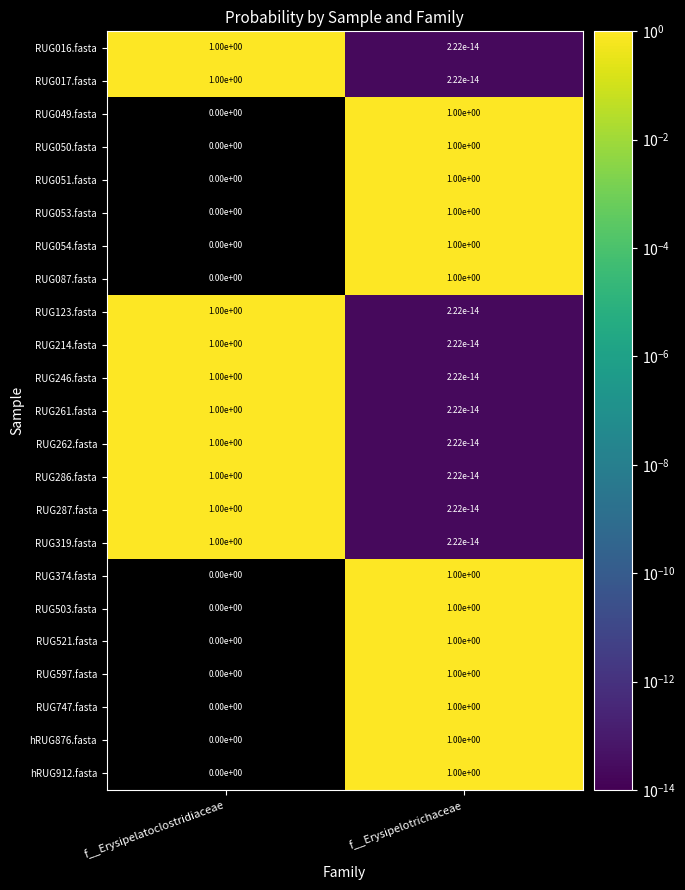

List the labels in order of RUG016.fasta value, smallest first.

f__Erysipelotrichaceae, f__Erysipelatoclostridiaceae